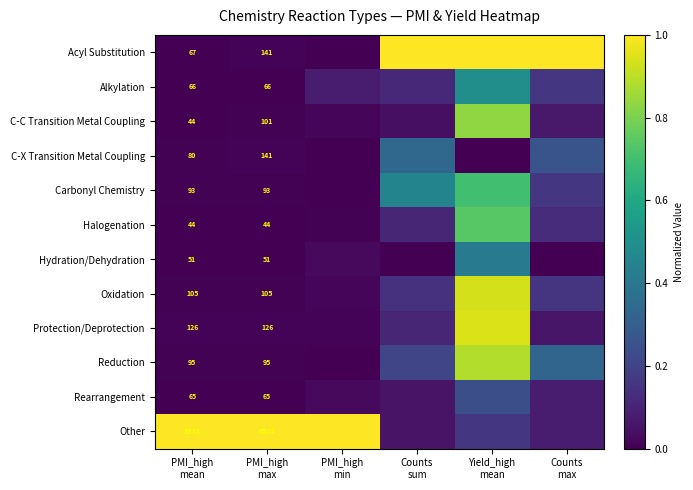

Between Counts
sum and PMI_high
mean, which is larger?

Counts
sum